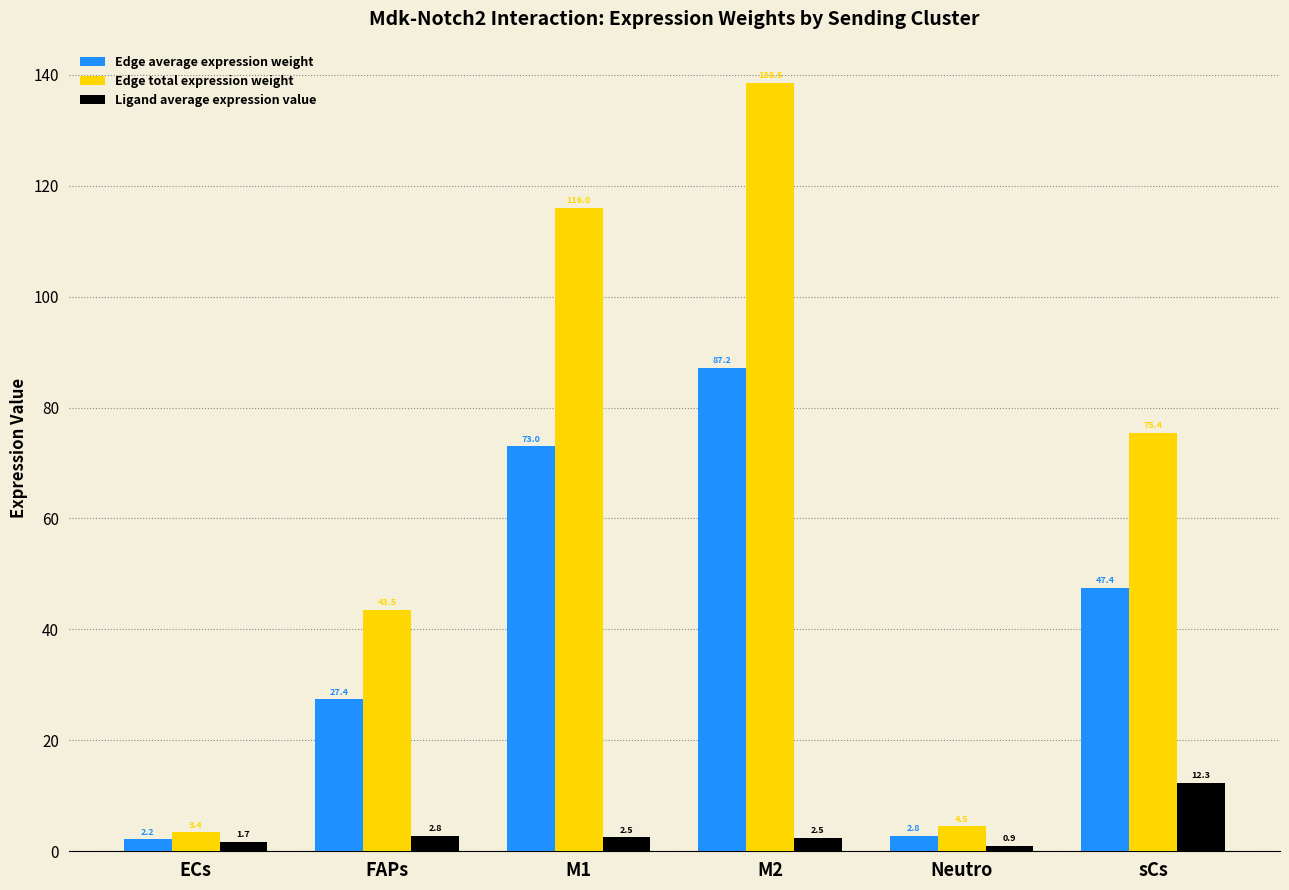

What is the minimum value shown in the chart?

0.9